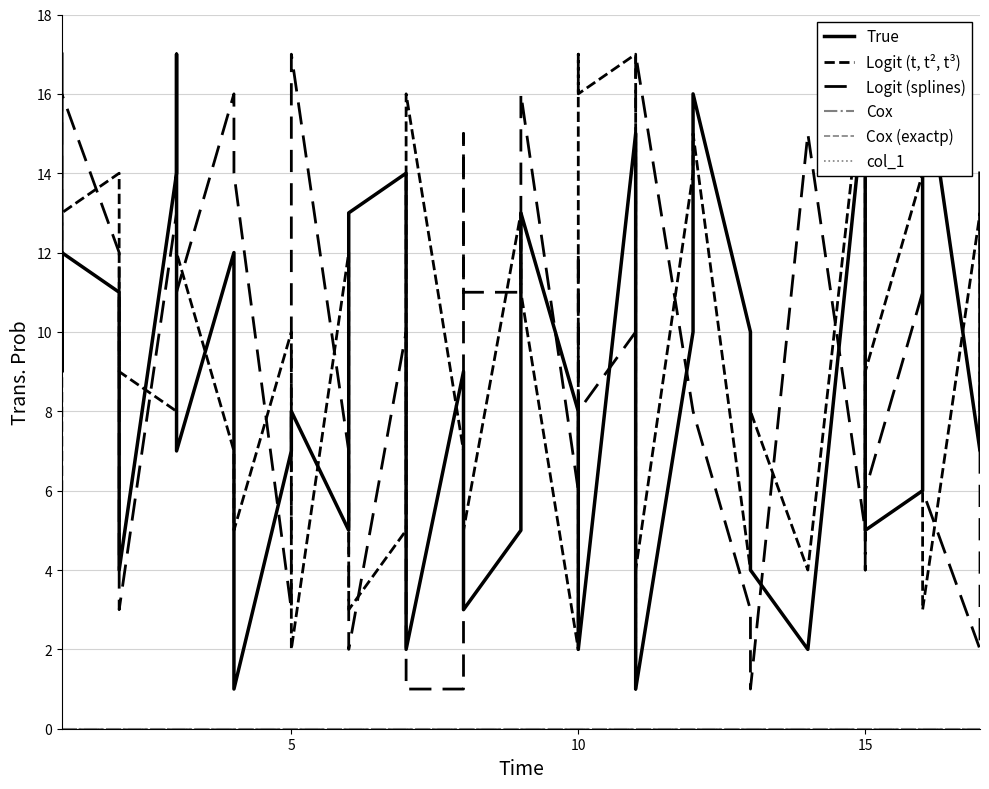

What is the value of the True point at the 32nd from the left?

4